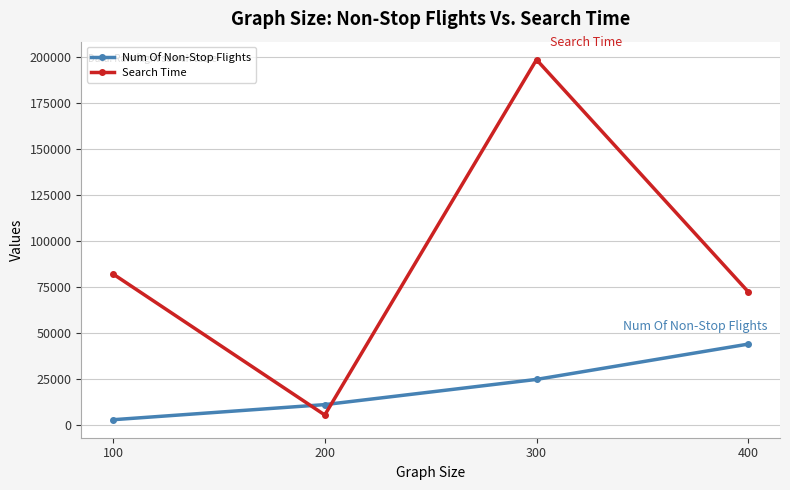

True or false: Search Time has more than 1 points higher than both neighbors.

False